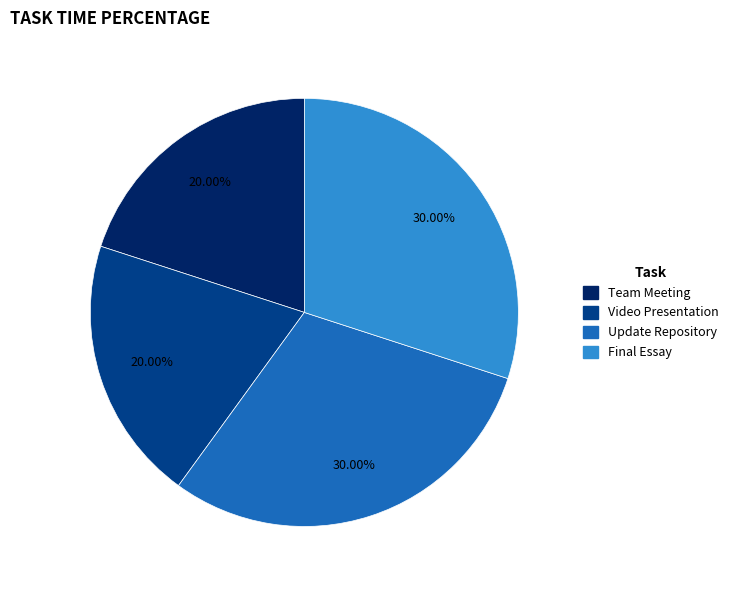

Count the number of slices in the pie.

4